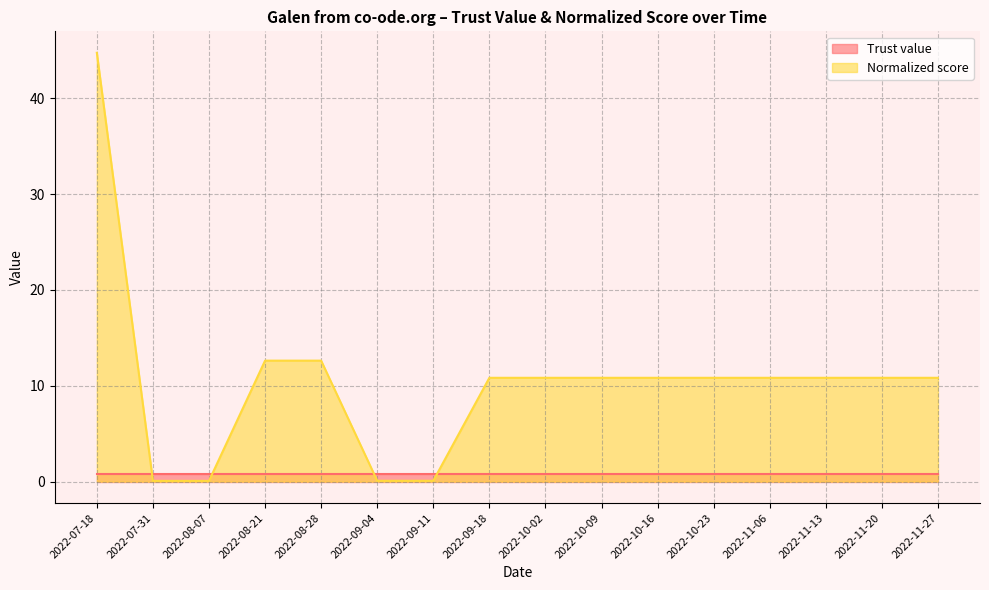

What is the difference between the values at 2022-08-21 and 2022-08-07?

12.5